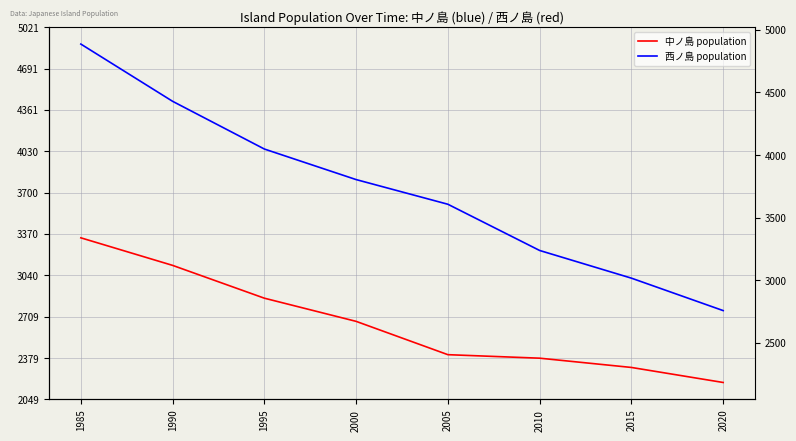

What is the difference between the second highest and second lowest values in the 西ノ島 population series?

1412